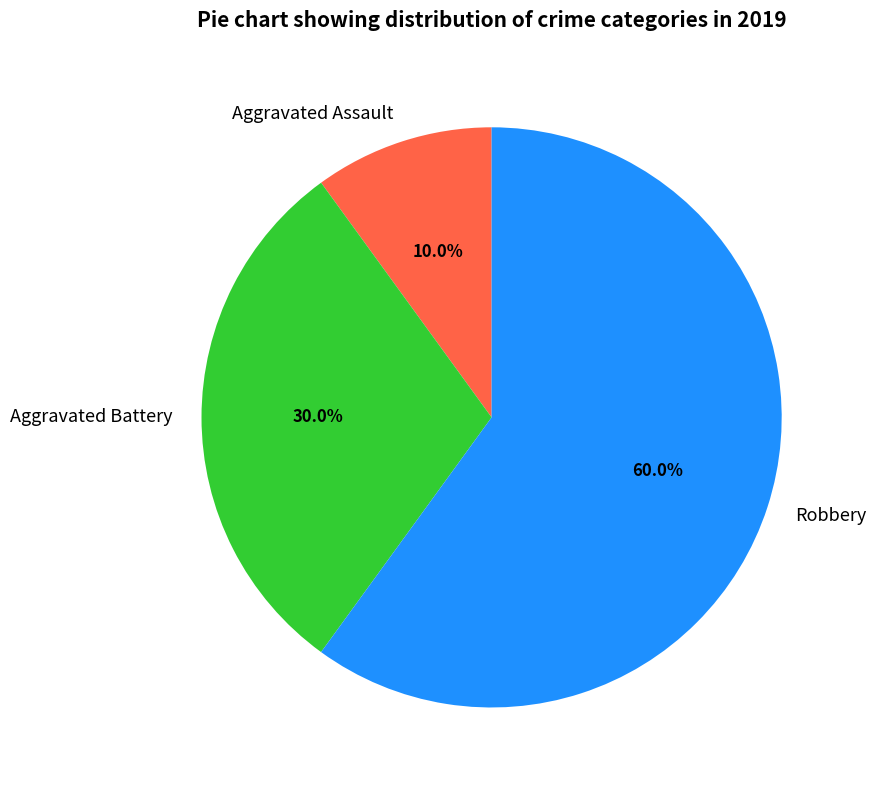

How many segments does this pie chart have?

3